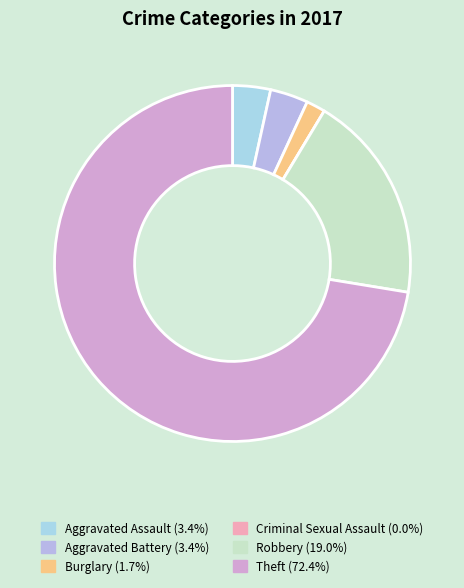

How many slices are in this pie chart?

6